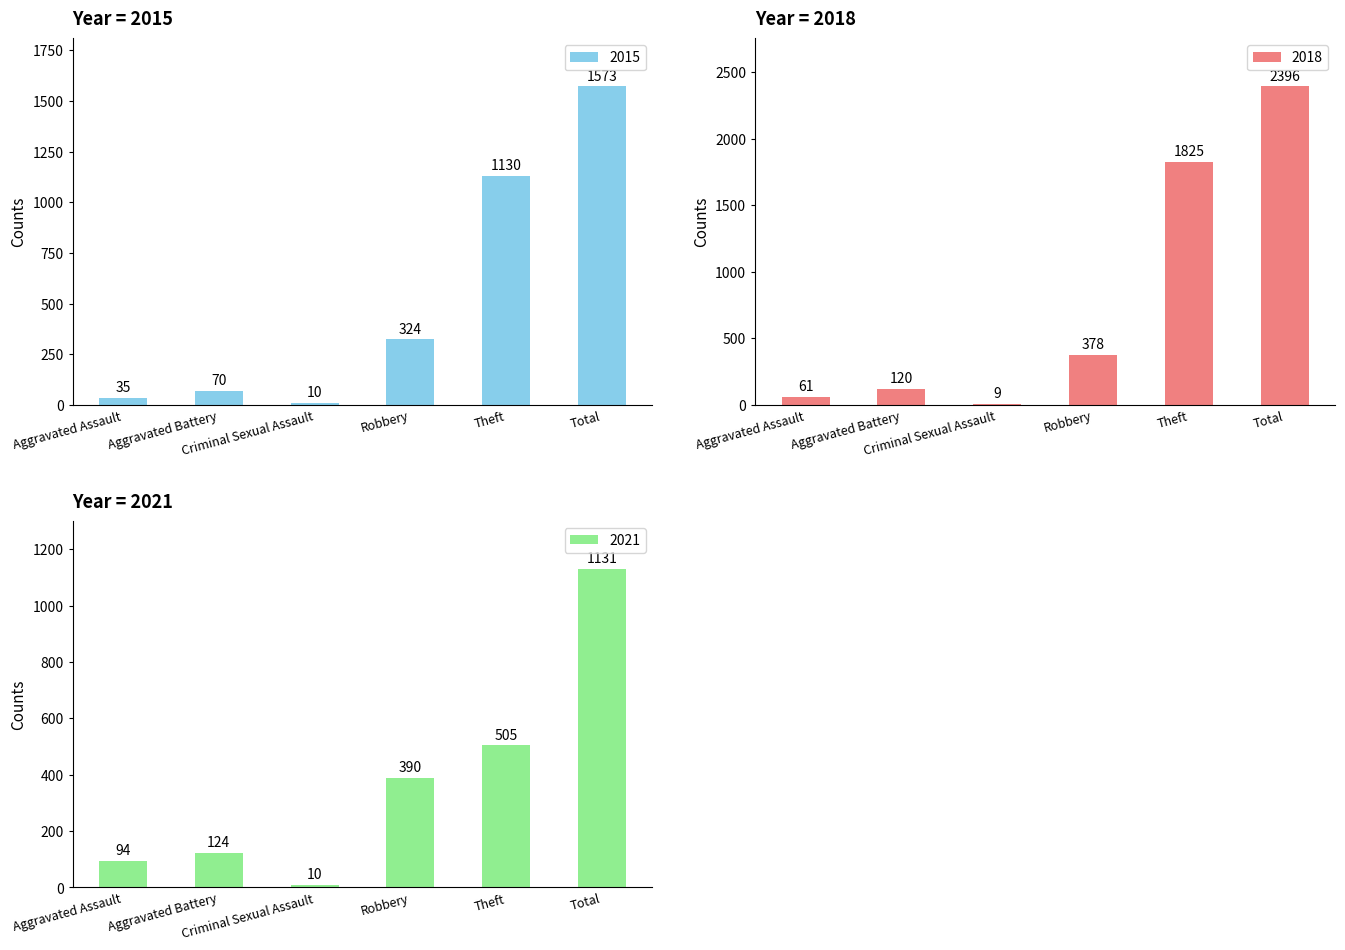

Are the bars horizontal?

No